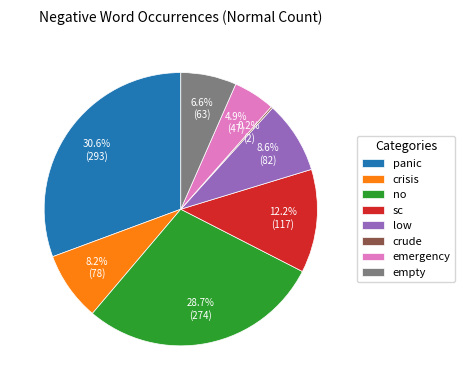

What is the largest slice in the pie chart?

panic